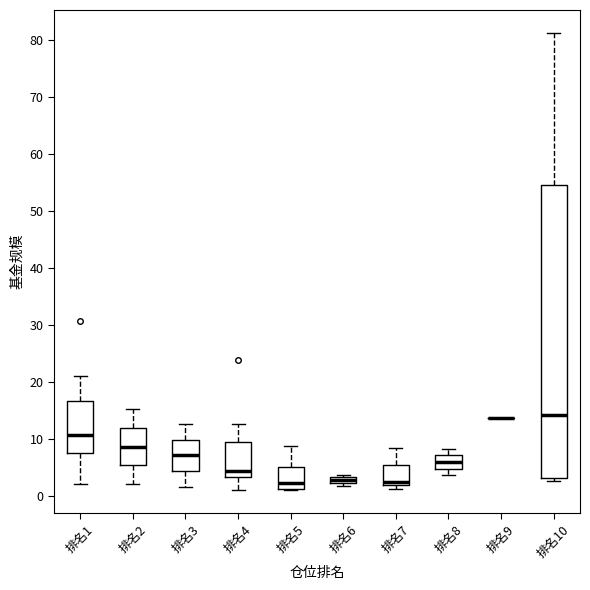

Comparing the boxes themselves (not the whiskers), which one is the tallest?

排名10